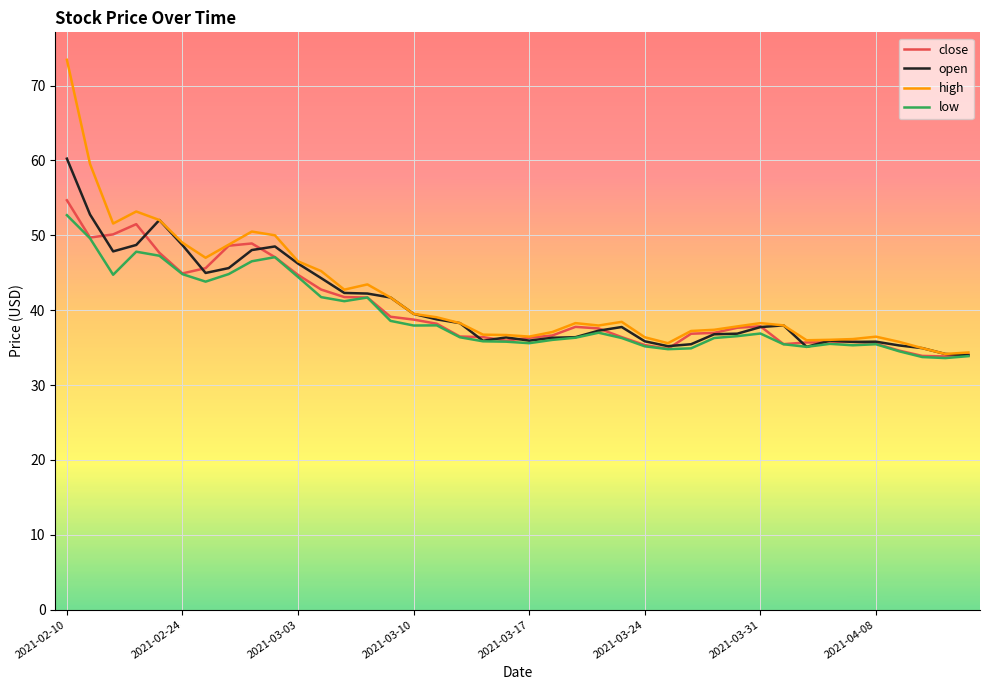

Is this an area chart (filled region under the line)?

No